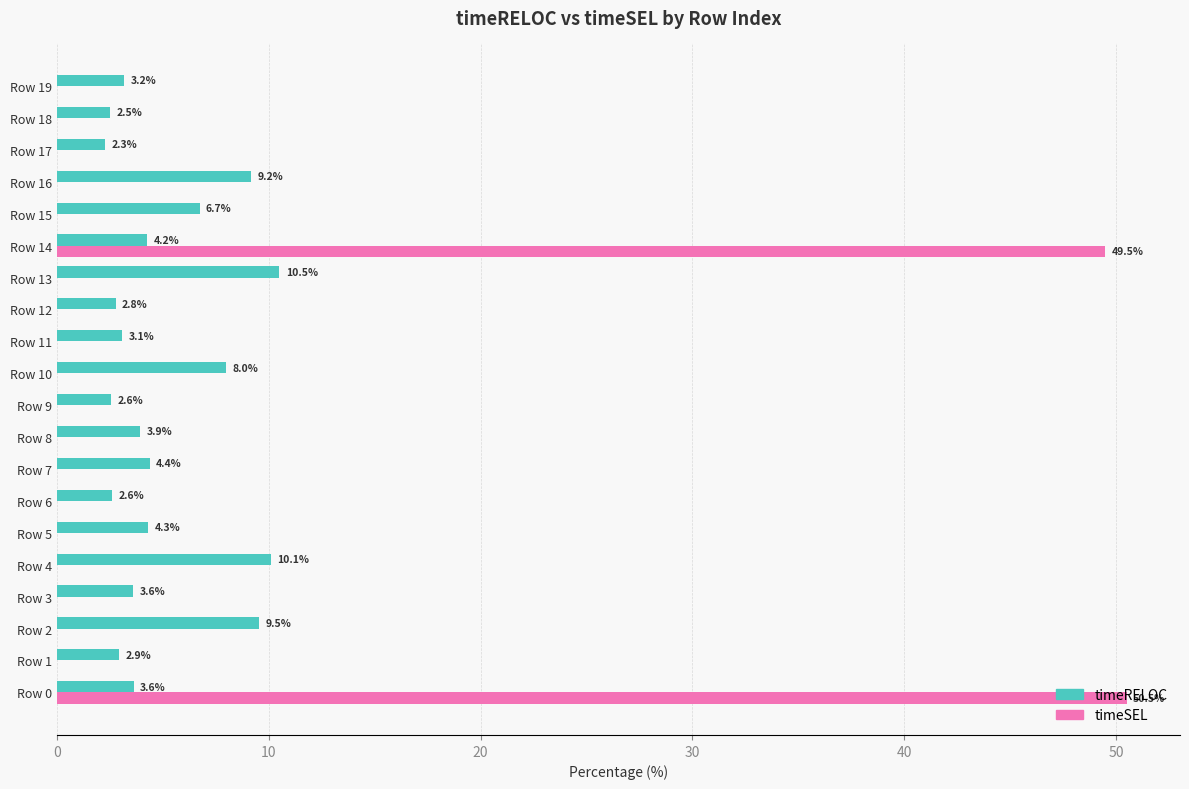

True or false: timeRELOC has a value of 10.1 at Row 4.

True